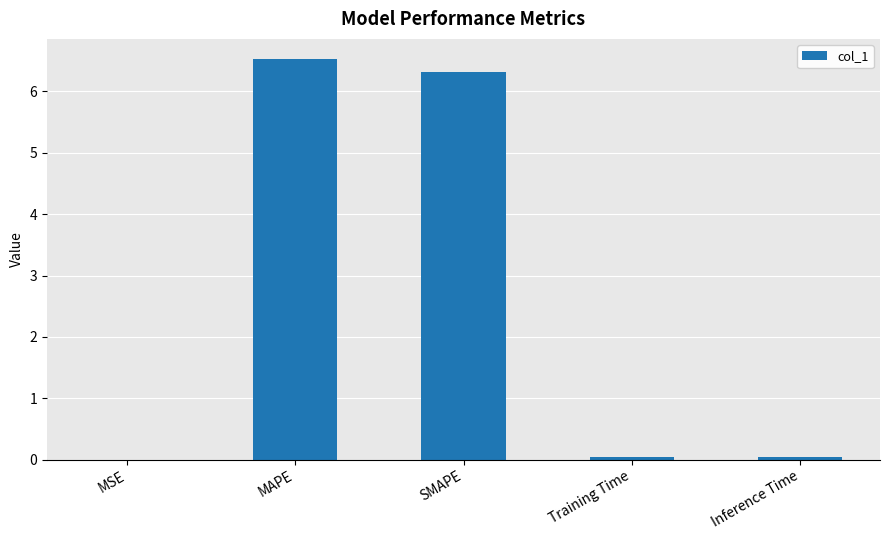

What is the sum of all values?

12.9